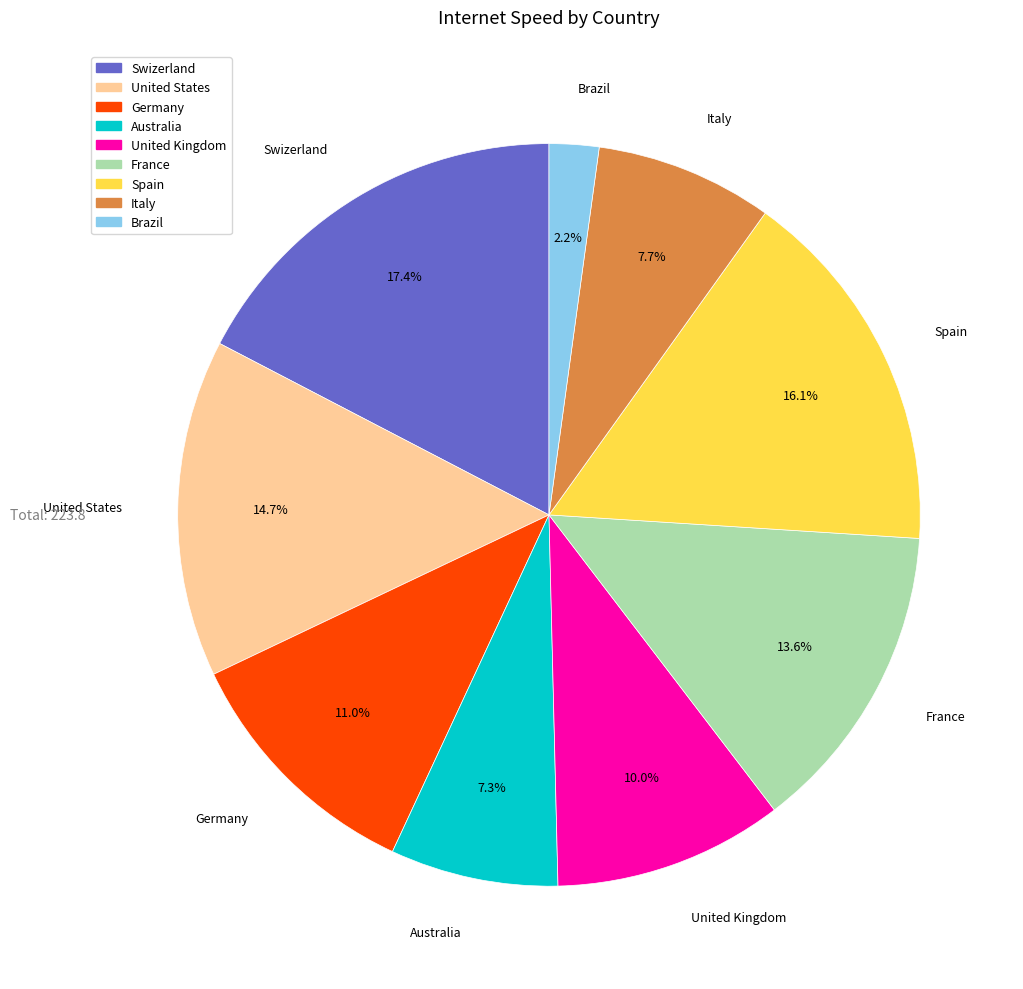

Approximately how many times larger is the value at United Kingdom compared to Italy?

1.3